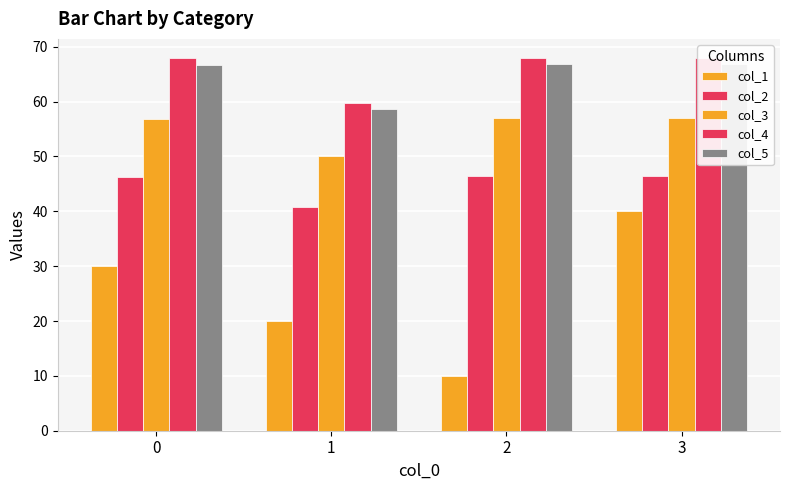

Which category has the lowest value in the col_3 series?

1